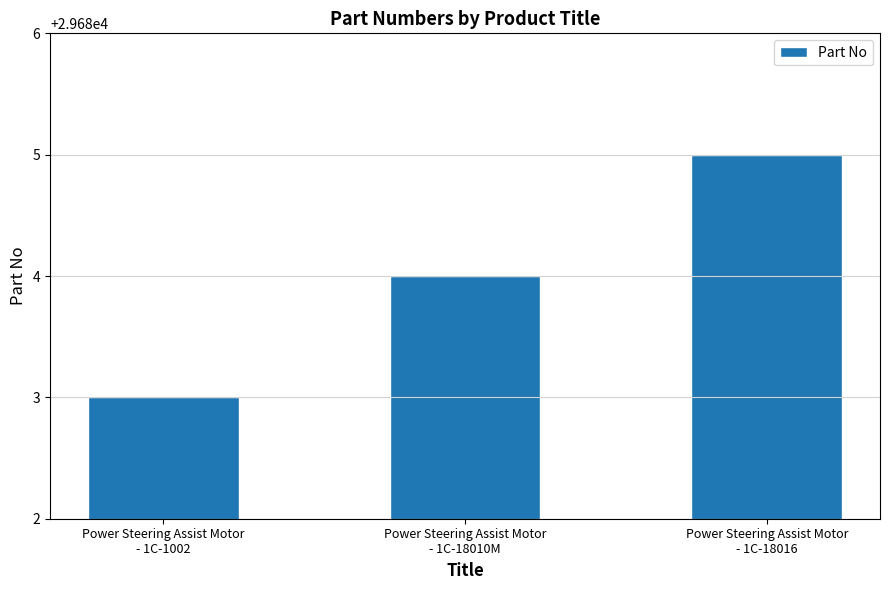

What is the maximum value shown in the chart?

29685